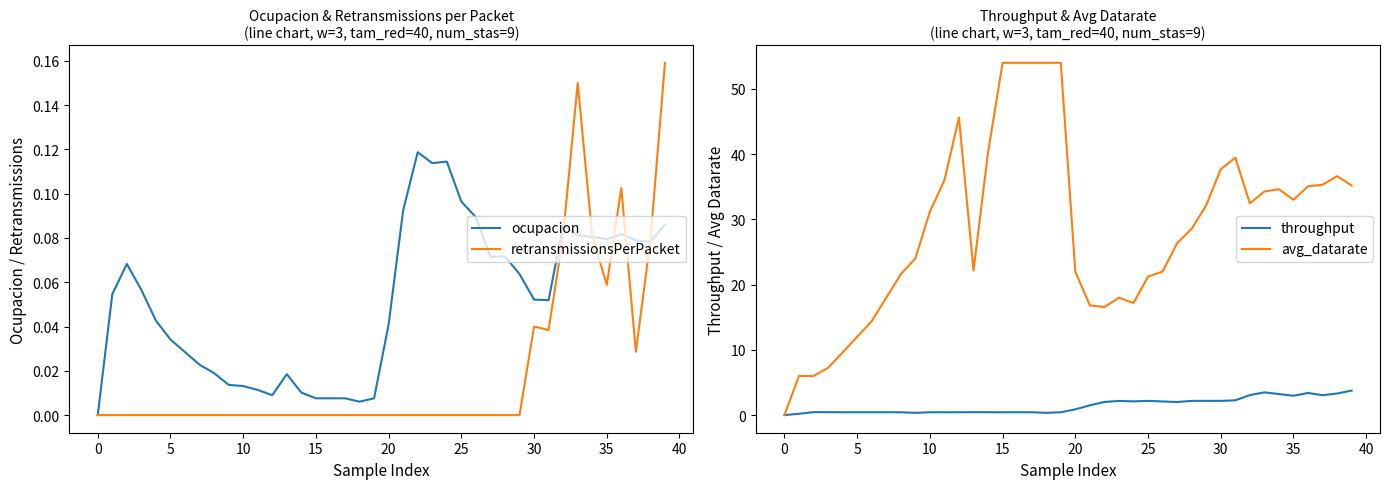

True or false: ocupacion has a value of 0.0 at 35.

False